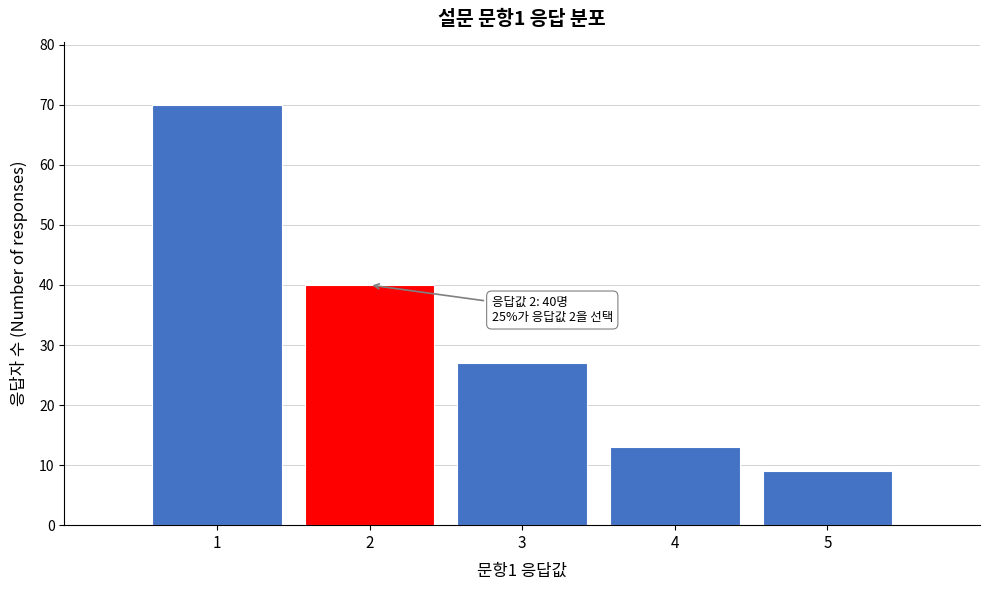

Reading left to right, list all the values displayed in this chart.

1=70	2=40	3=27	4=13	5=9